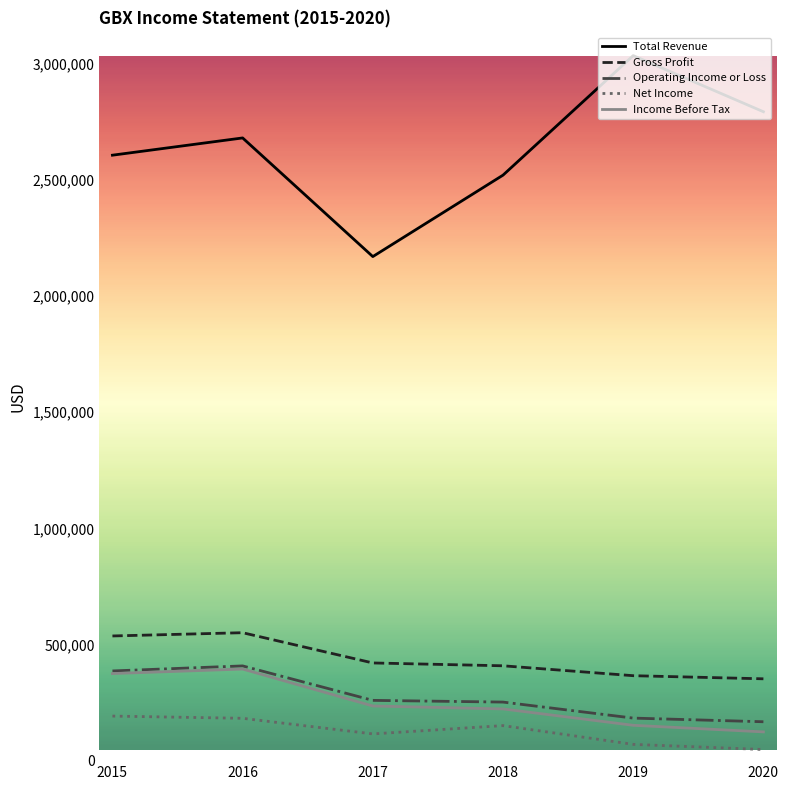

Which series has the largest range (max minus min)?

Total Revenue